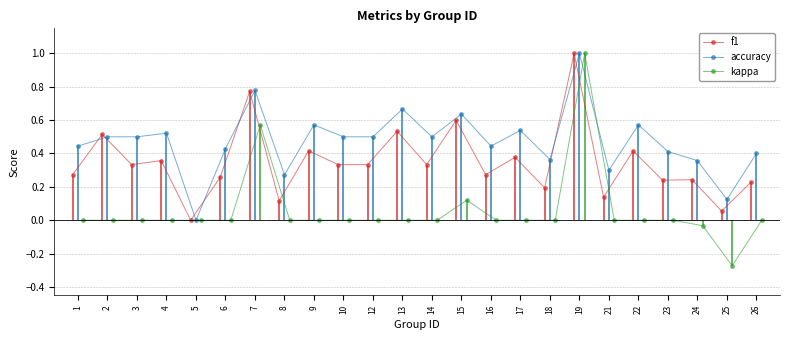

True or false: f1 has more than 0 interior local peaks.

True